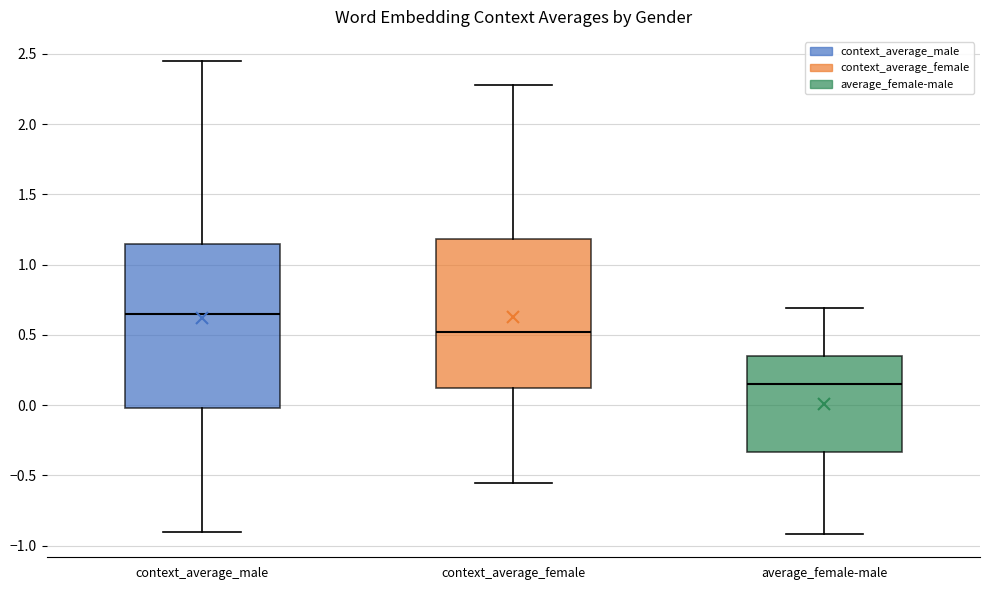

Comparing the boxes themselves (not the whiskers), which one is the tallest?

context_average_male